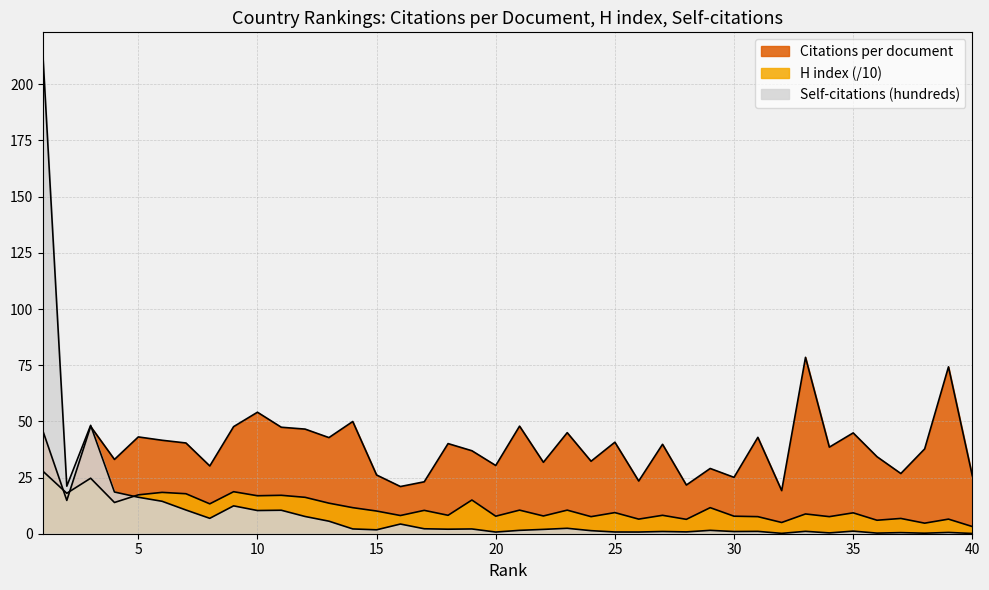

How many data points in H index are less than 10?

20